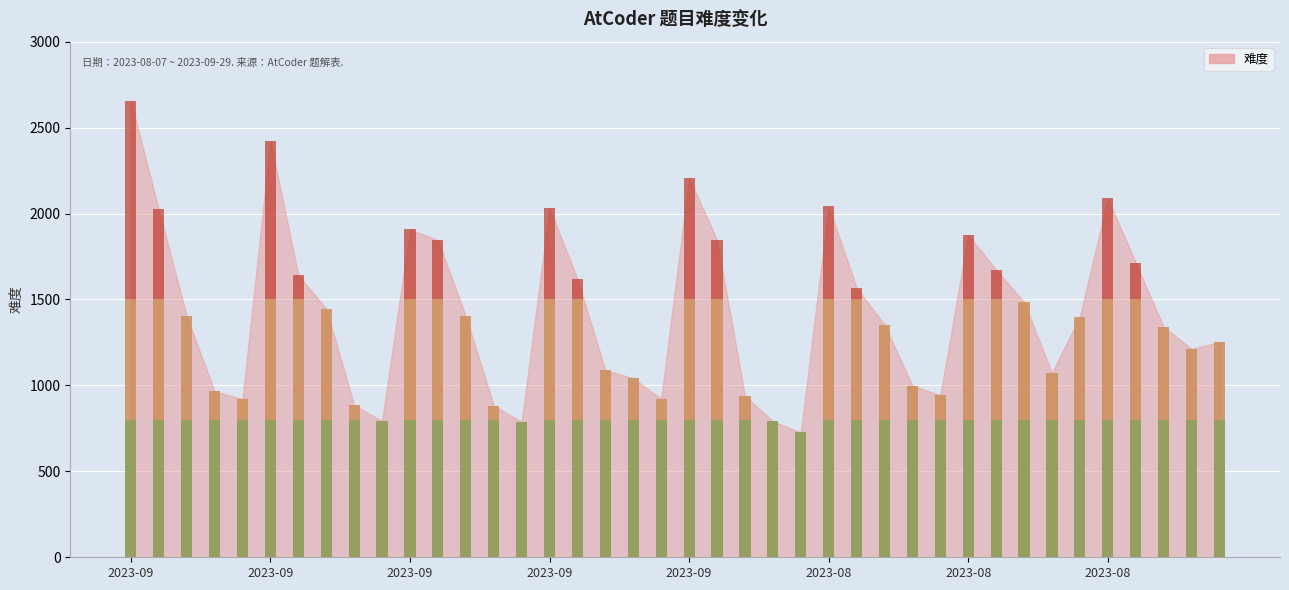

Which has a higher value, 2023-09-13 or 2023-08-09?

2023-09-13